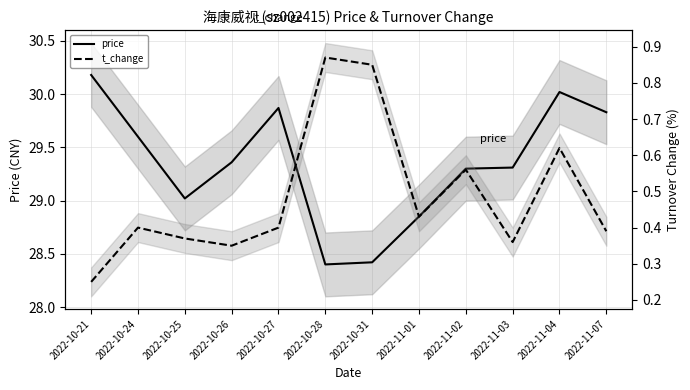

What is the highest value of the price series?

30.2